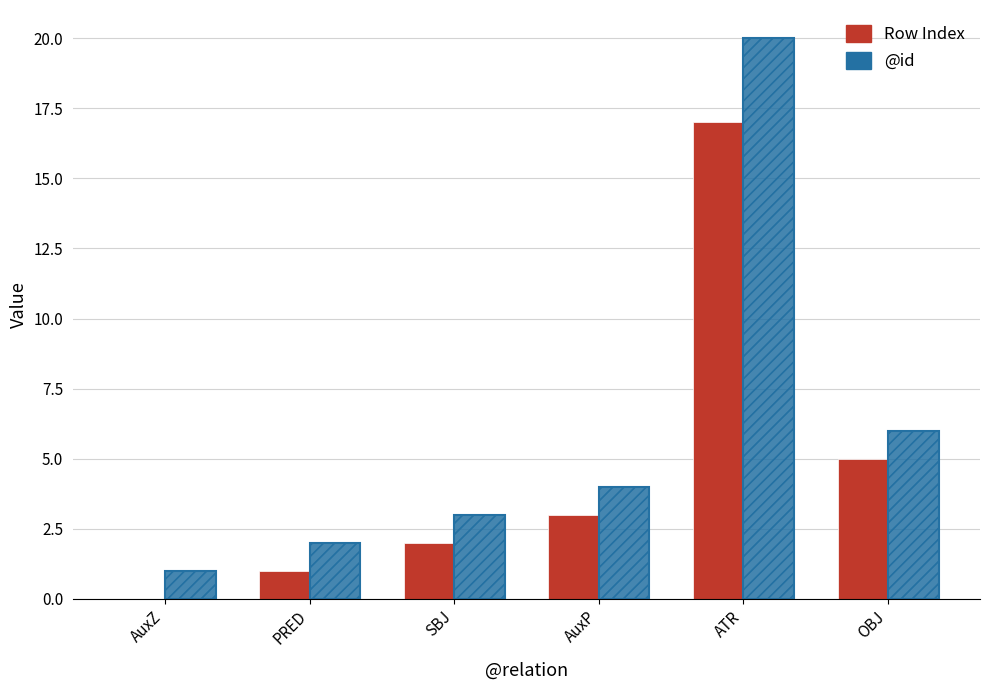

What is the total value across all series at ATR?

37